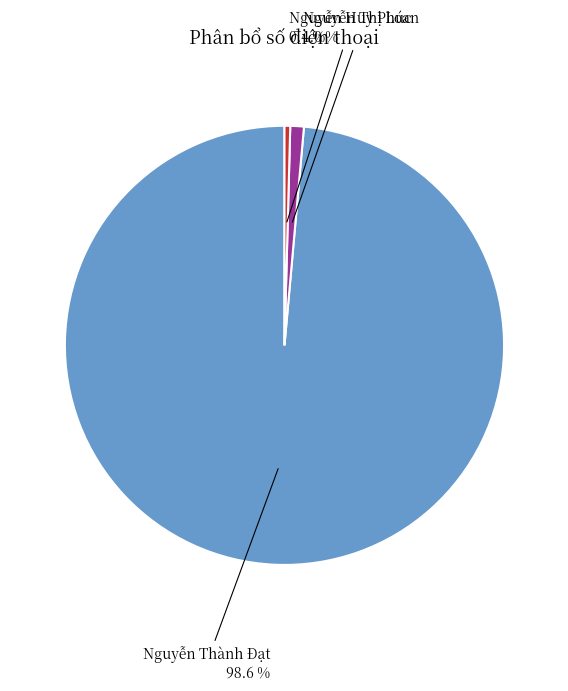

Is there any slice that represents more than half of the pie?

Yes